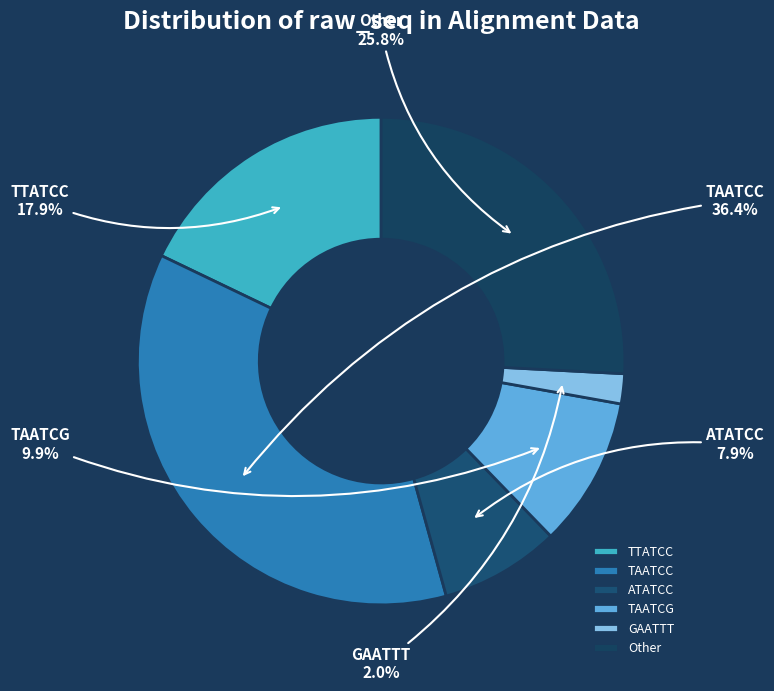

Combined, do TTATCC and GAATTT account for over 50%?

No